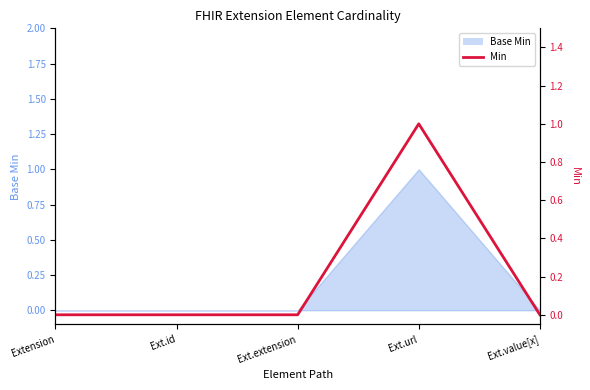

Rank the categories by value from lowest to highest.

Extension, Ext.id, Ext.extension, Ext.value[x], Ext.url